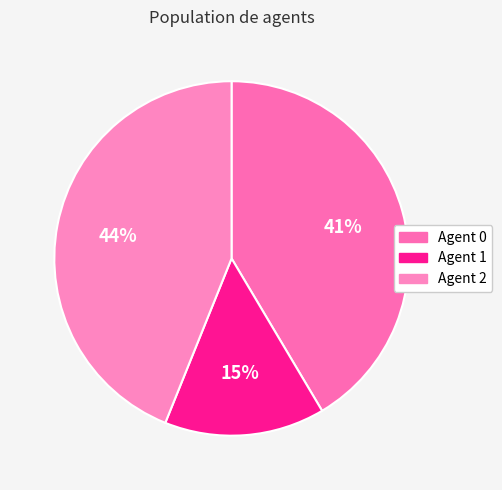

To the nearest percent, what is the average slice percentage?

33%